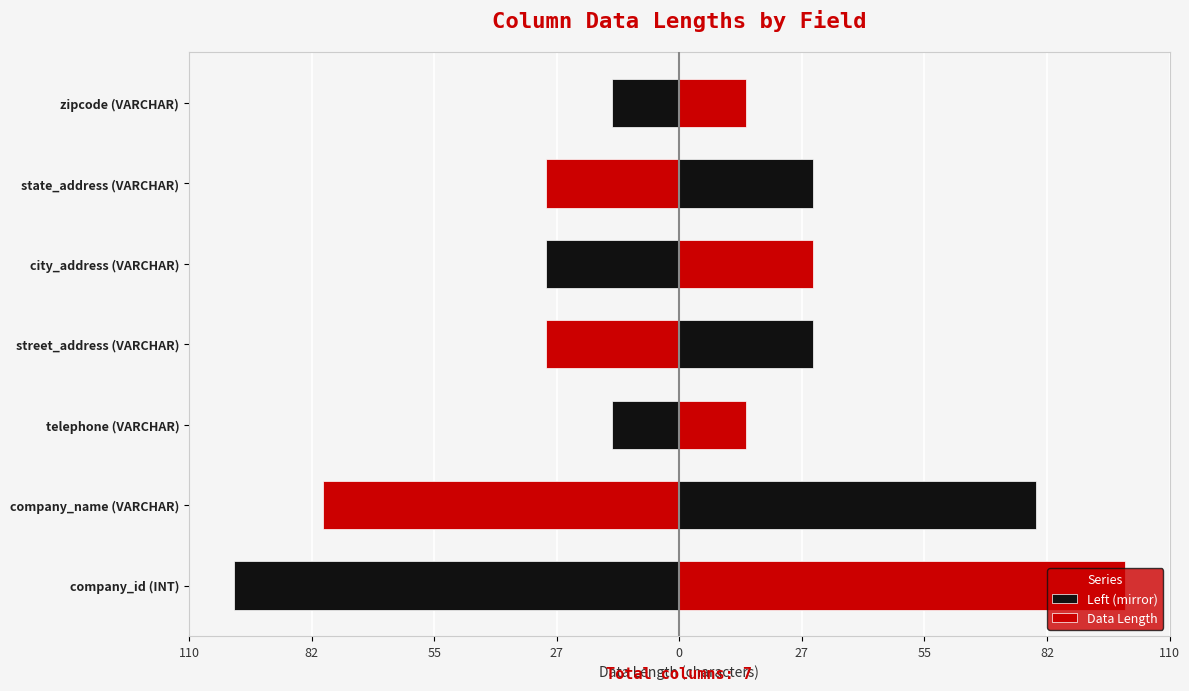

Which series has the largest total across all categories?

Data Length